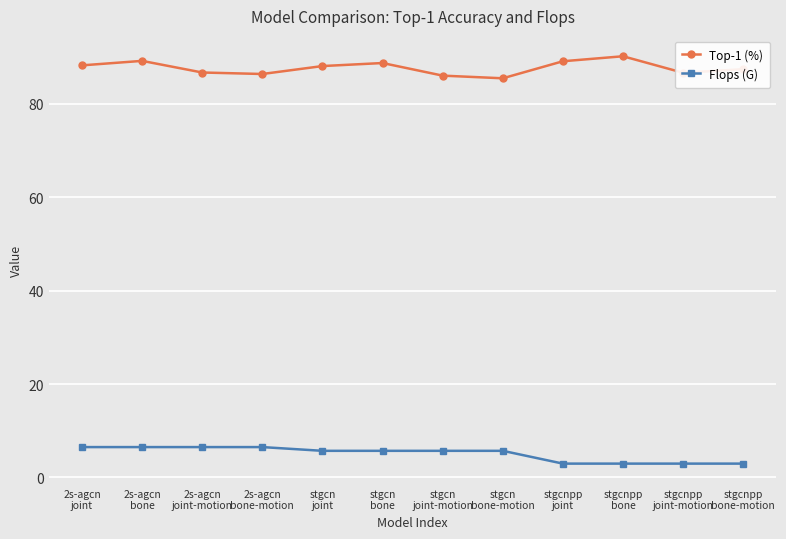

True or false: Top-1 (%) and Flops (G) cross at least once.

False